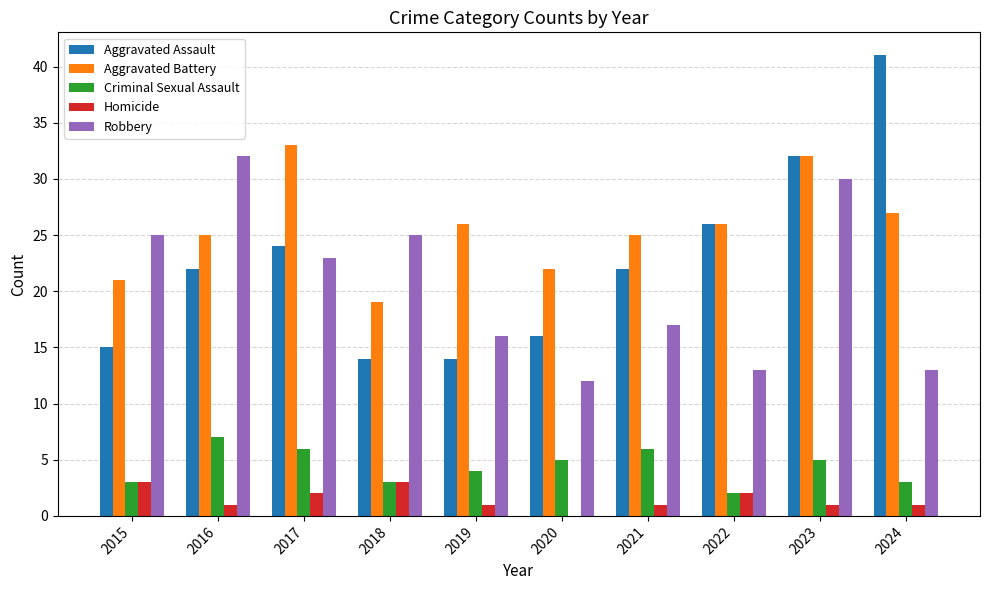

Between 2016 and 2022, which series saw the biggest shift?

Robbery